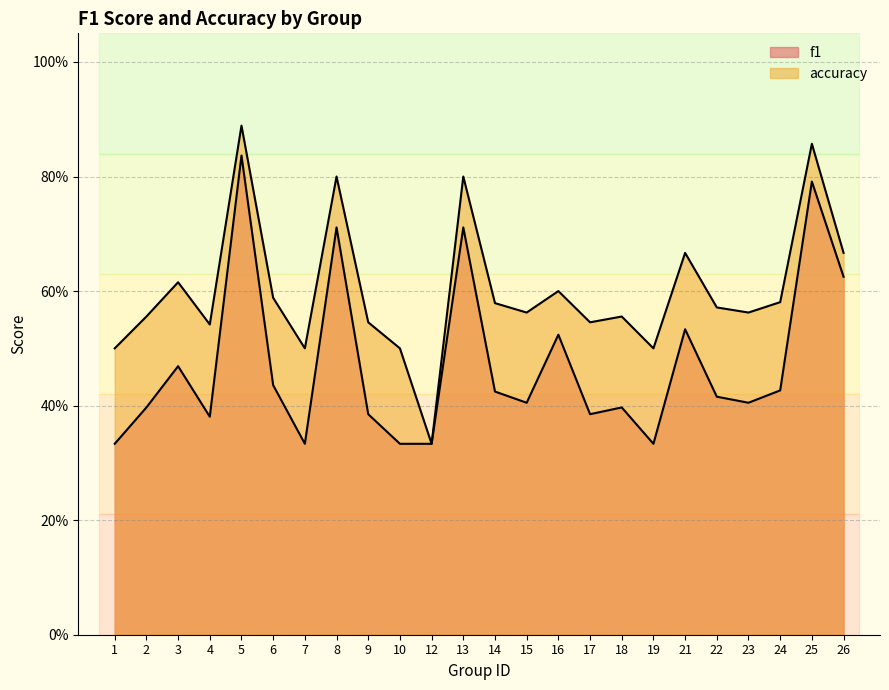

What is the average value of the f1 series?

0.5